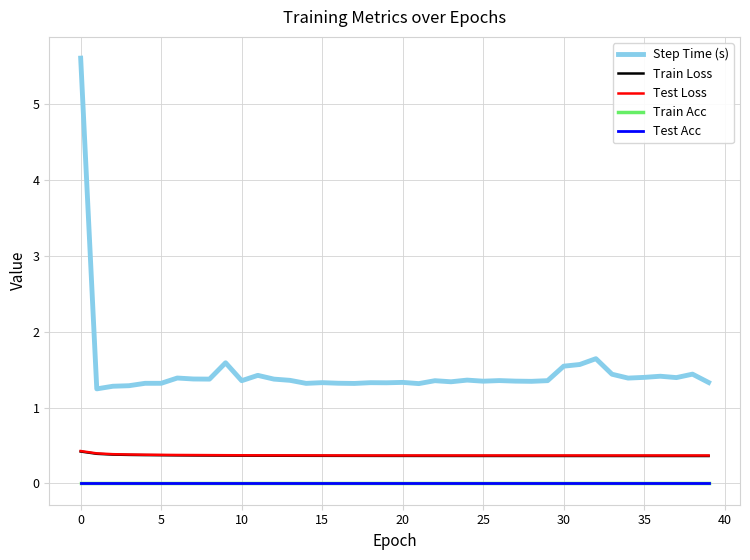

Reading right to left, what are all the values shown in this chart?

Step Time (s): 1.3	1.4	1.4	1.4	1.4	1.4	1.4	1.6	1.6	1.5	1.4	1.3	1.3	1.4	1.3	1.4	1.3	1.4	1.3	1.3	1.3	1.3	1.3	1.3	1.3	1.3	1.4	1.4	1.4	1.4	1.6	1.4	1.4	1.4	1.3	1.3	1.3	1.3	1.2	5.6
Train Loss: 0.4	0.4	0.4	0.4	0.4	0.4	0.4	0.4	0.4	0.4	0.4	0.4	0.4	0.4	0.4	0.4	0.4	0.4	0.4	0.4	0.4	0.4	0.4	0.4	0.4	0.4	0.4	0.4	0.4	0.4	0.4	0.4	0.4	0.4	0.4	0.4	0.4	0.4	0.4	0.4
Test Loss: 0.4	0.4	0.4	0.4	0.4	0.4	0.4	0.4	0.4	0.4	0.4	0.4	0.4	0.4	0.4	0.4	0.4	0.4	0.4	0.4	0.4	0.4	0.4	0.4	0.4	0.4	0.4	0.4	0.4	0.4	0.4	0.4	0.4	0.4	0.4	0.4	0.4	0.4	0.4	0.4
Train Acc: 0.0	0.0	0.0	0.0	0.0	0.0	0.0	0.0	0.0	0.0	0.0	0.0	0.0	0.0	0.0	0.0	0.0	0.0	0.0	0.0	0.0	0.0	0.0	0.0	0.0	0.0	0.0	0.0	0.0	0.0	0.0	0.0	0.0	0.0	0.0	0.0	0.0	0.0	0.0	0.0
Test Acc: 0.0	0.0	0.0	0.0	0.0	0.0	0.0	0.0	0.0	0.0	0.0	0.0	0.0	0.0	0.0	0.0	0.0	0.0	0.0	0.0	0.0	0.0	0.0	0.0	0.0	0.0	0.0	0.0	0.0	0.0	0.0	0.0	0.0	0.0	0.0	0.0	0.0	0.0	0.0	0.0